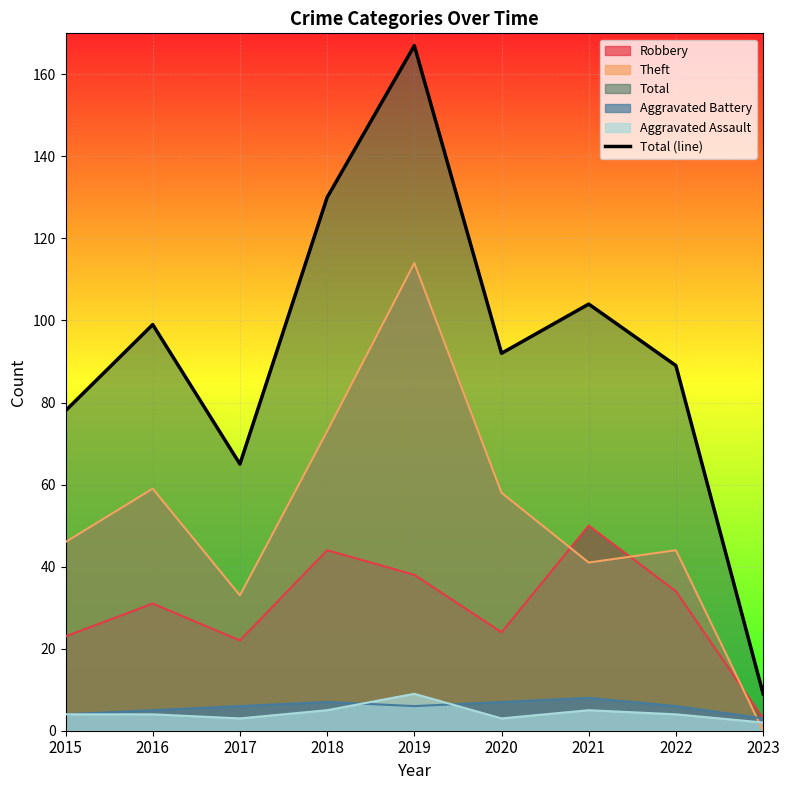

Rank the categories by value from lowest to highest.

2023, 2017, 2015, 2022, 2020, 2016, 2021, 2018, 2019